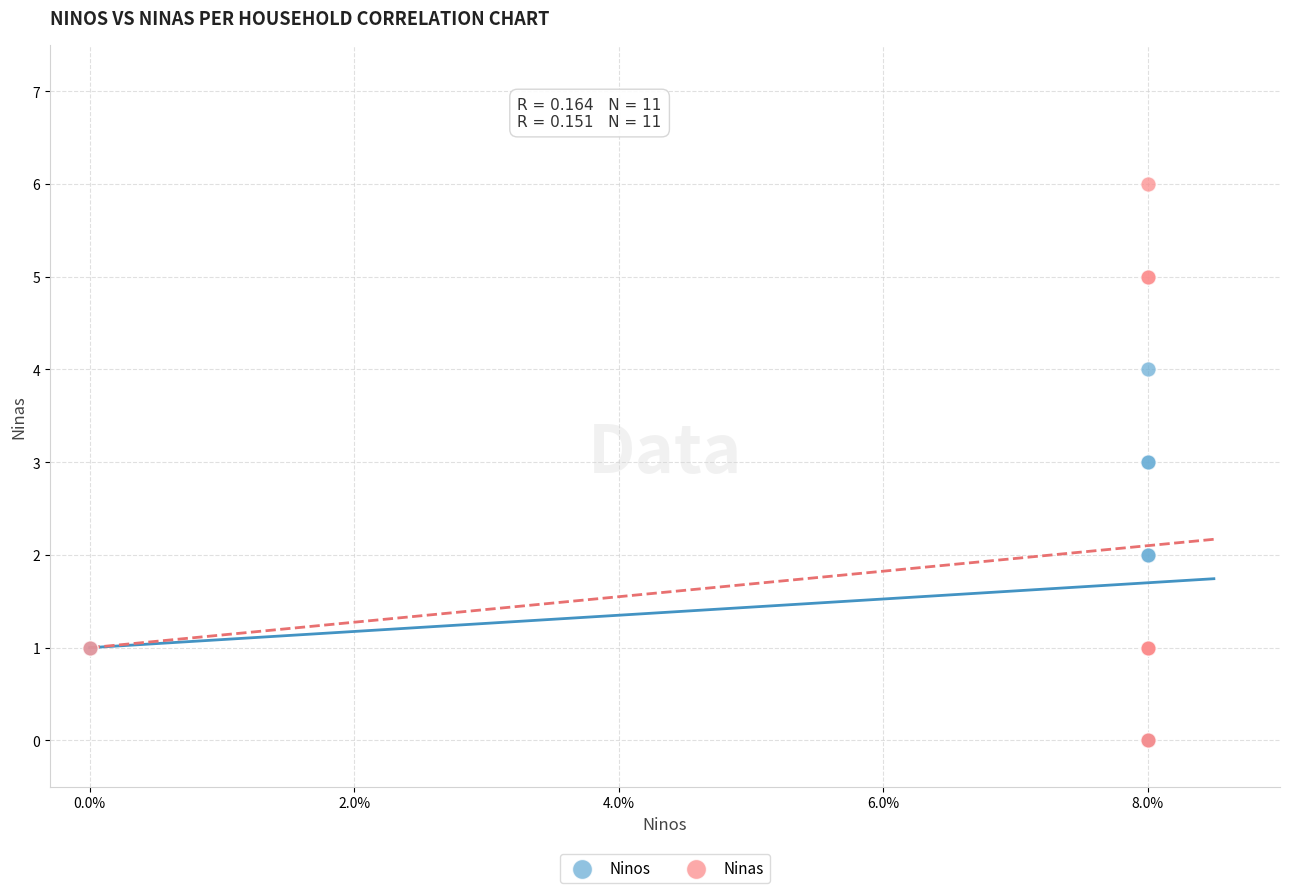

What are all the series names shown in the legend?

Ninos, Ninas